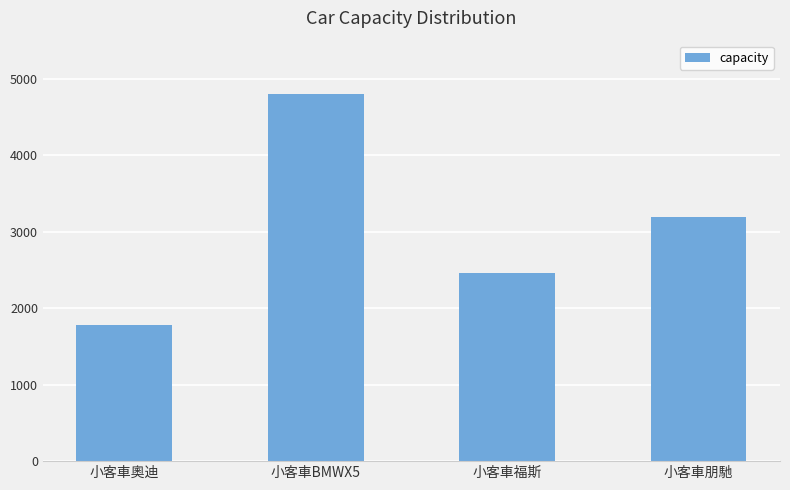

Which has a higher value, 小客車奧迪 or 小客車朋馳?

小客車朋馳